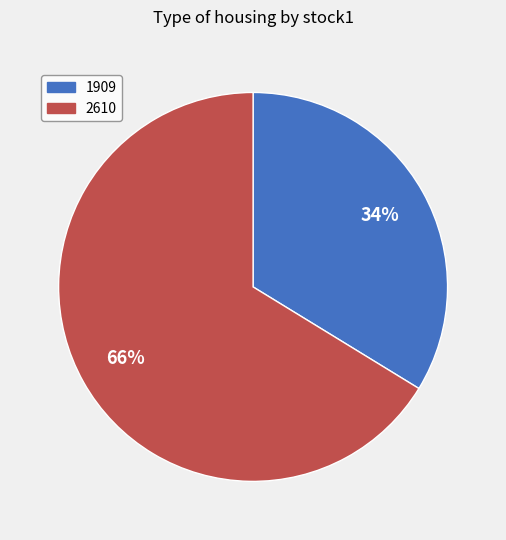

The 2610 slice represents 66% of the pie. True or false?

True